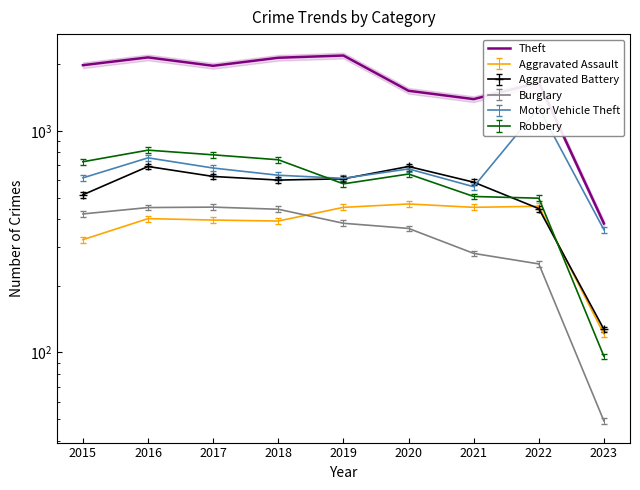

True or false: the data has more than 0 interior local peaks.

True